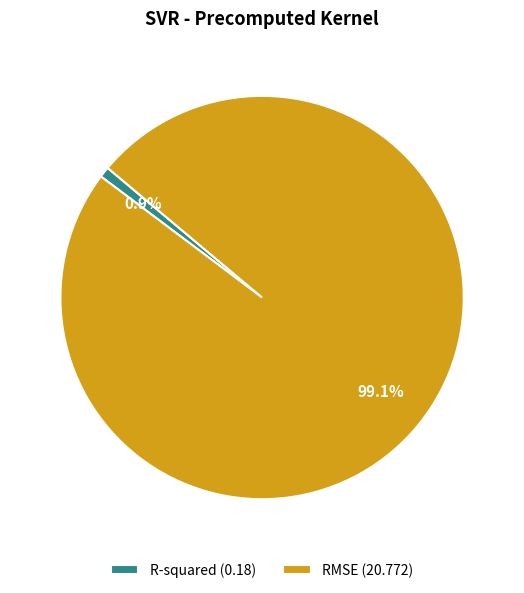

Combined, do RMSE and R-squared account for over 50%?

Yes